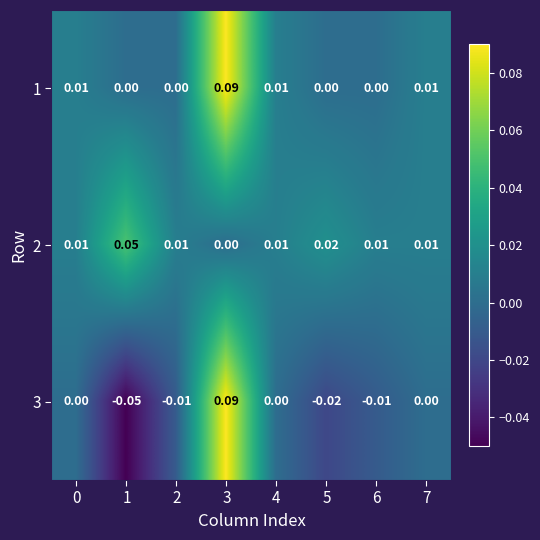

At how many categories does at least one series exceed 0?

8